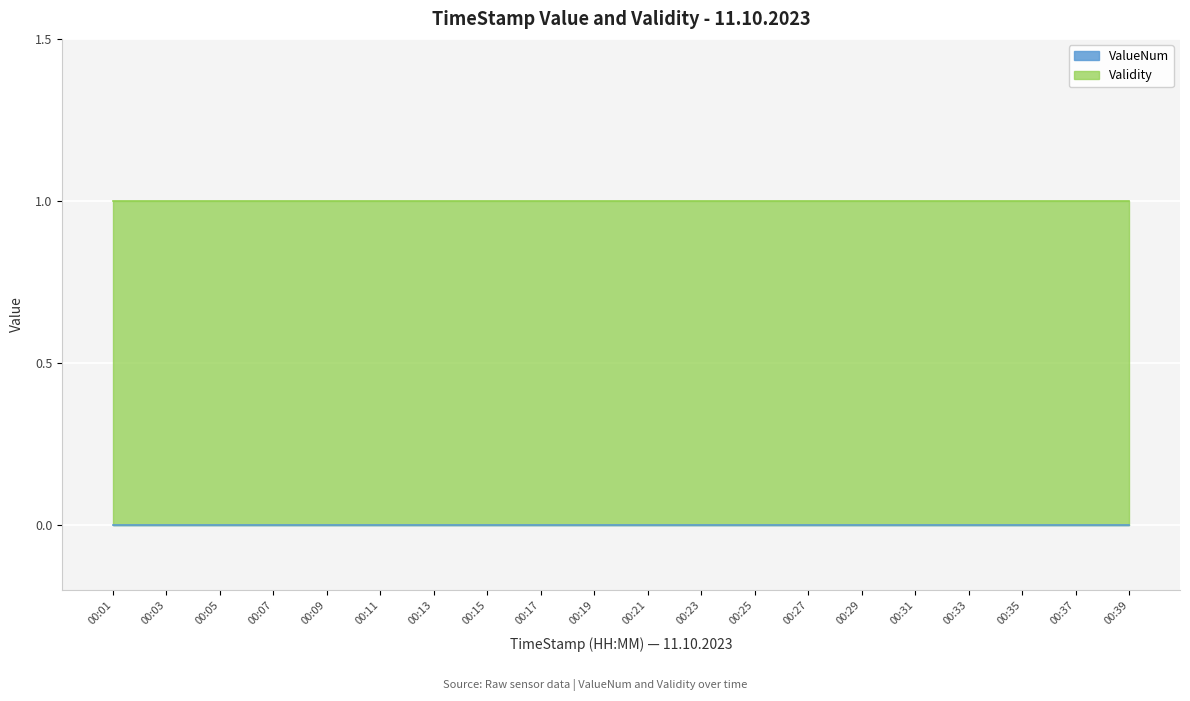

At how many categories does at least one series exceed 0?

20